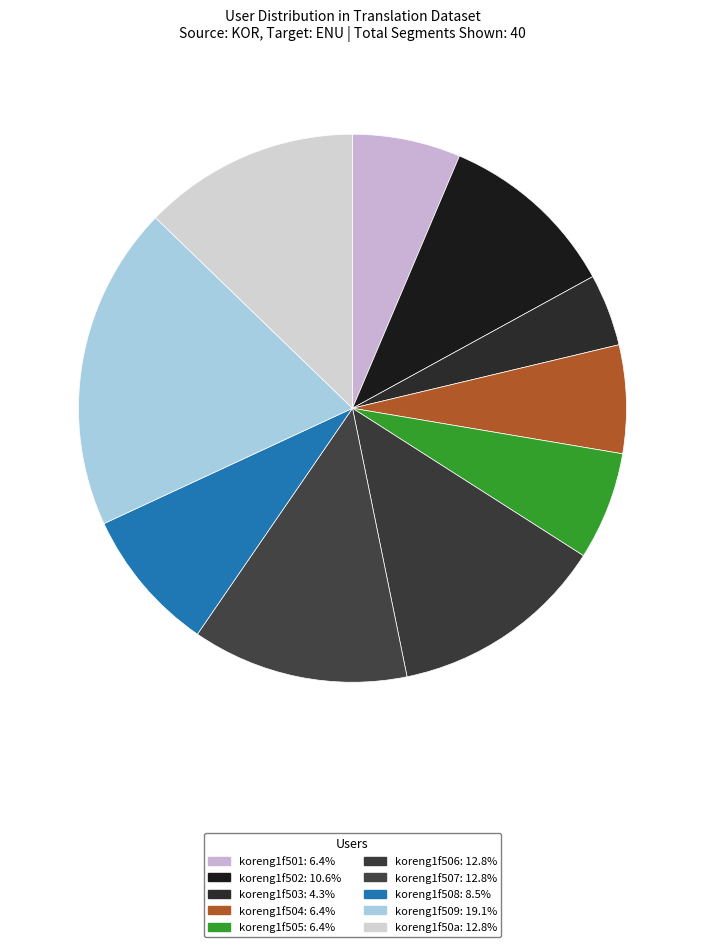

Which slice is the largest?

koreng1f509